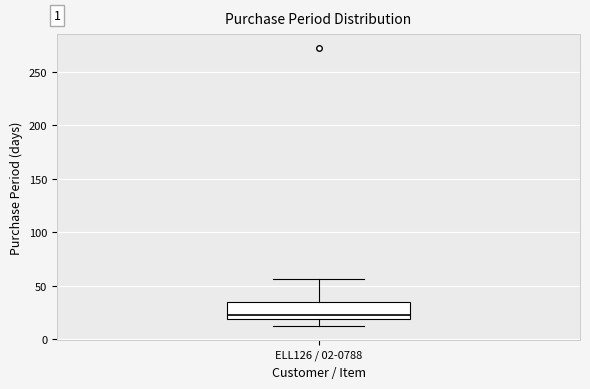

Transcribe this box plot: give where the median line is, the range the box spans, and where the two whiskers end, as read against the y-axis. The values are not printed on the chart, so give them approximately, as read against the axis.

median 25, box 20 to 35, whiskers 10 to 55